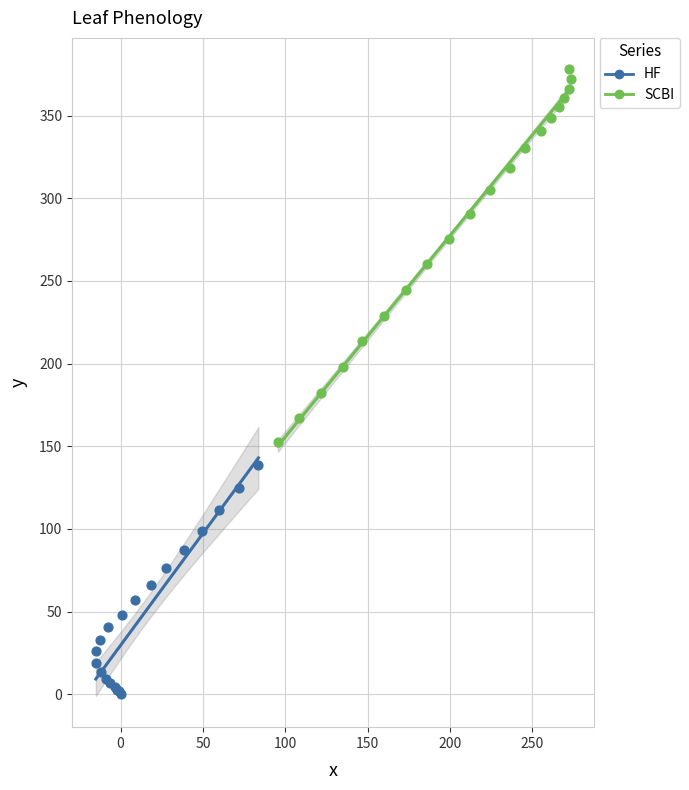

What are all the series names shown in the legend?

HF, SCBI